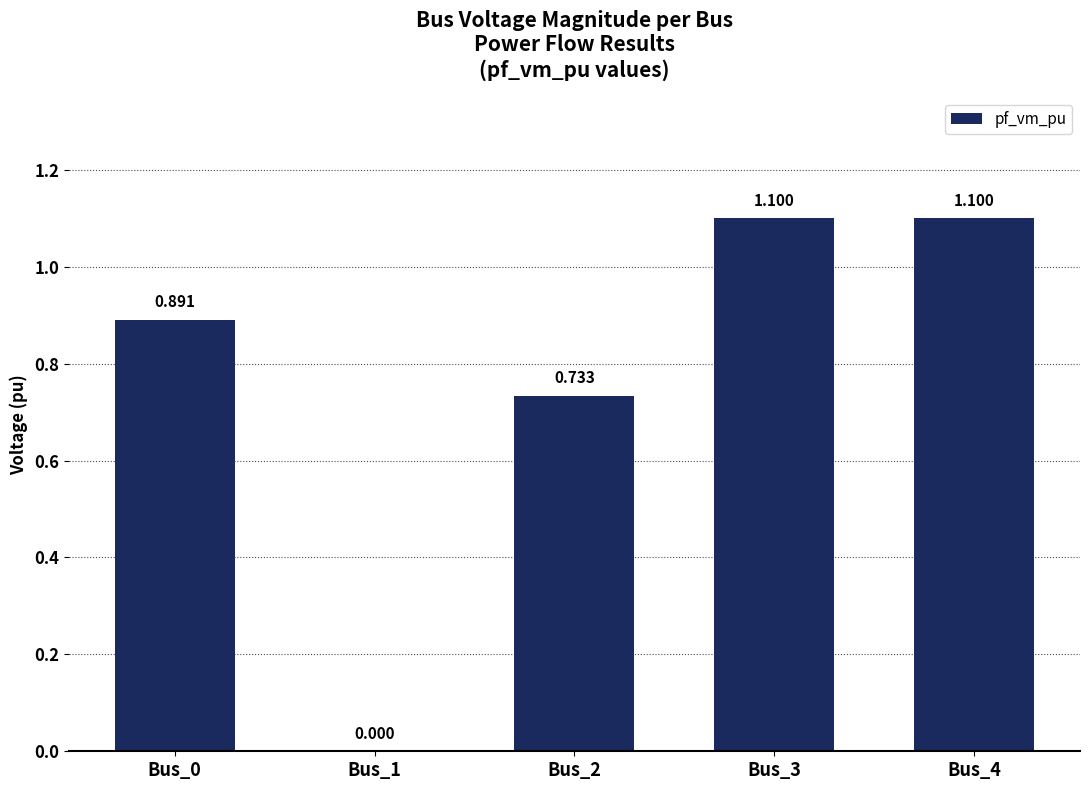

What is the difference between the values at Bus_2 and Bus_4?

0.4